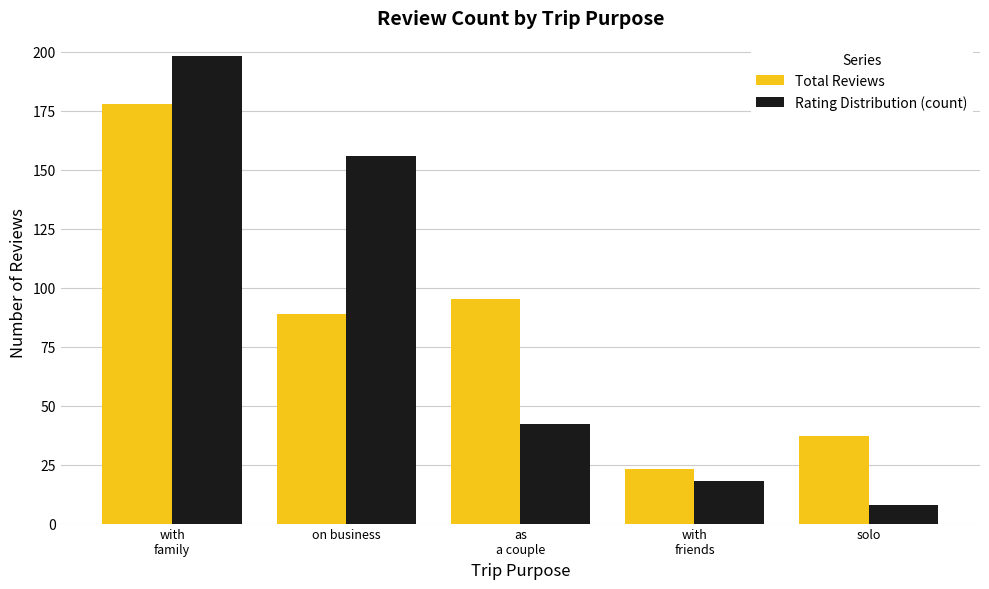

Reading left to right, extract all data points from this chart.

Total Reviews: with
family=178	on business=89	as
a couple=95	with
friends=23	solo=37
Rating Distribution (count): with
family=198	on business=156	as
a couple=42	with
friends=18	solo=8